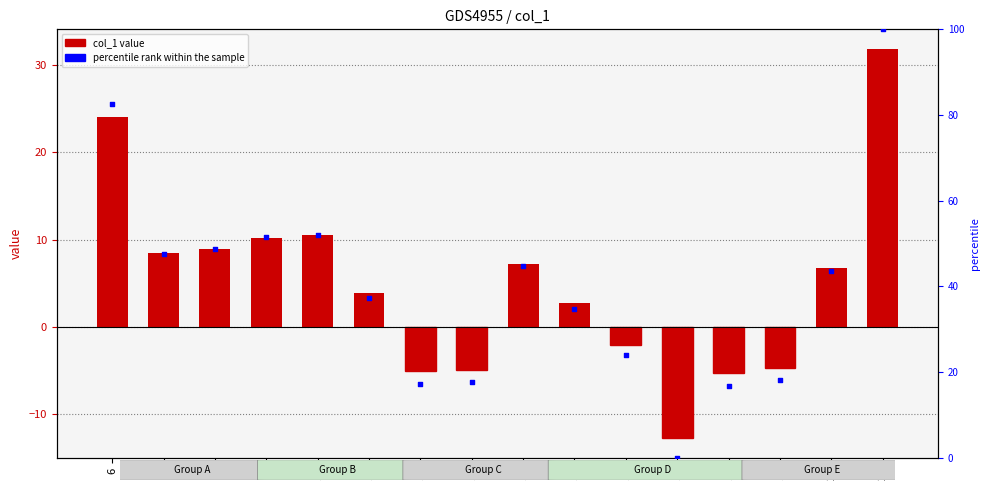

Between 7 and 13, which is larger?

7